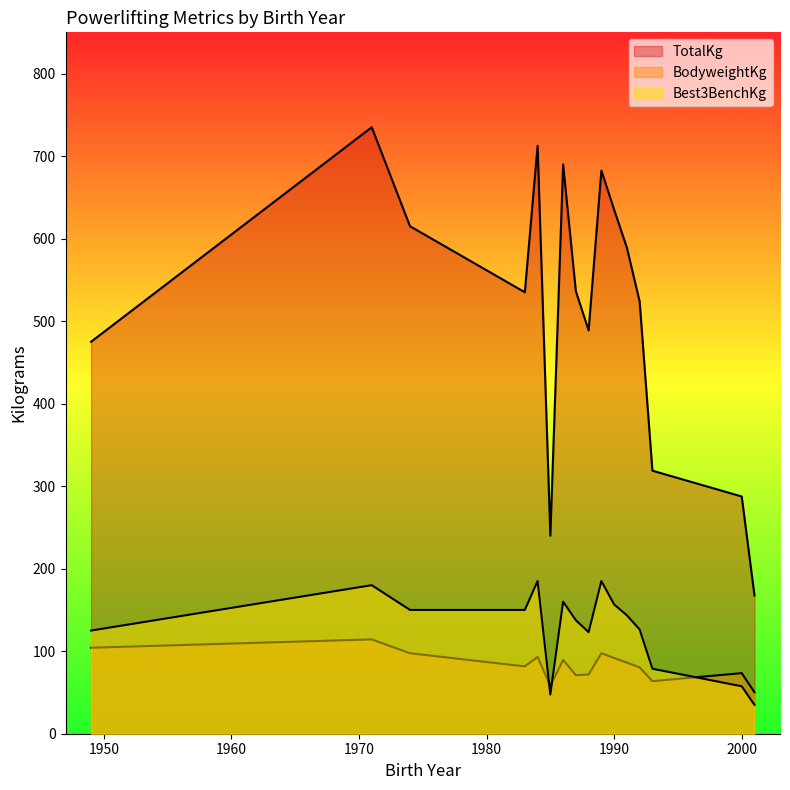

What is the label of the 31st point from the right?

1985